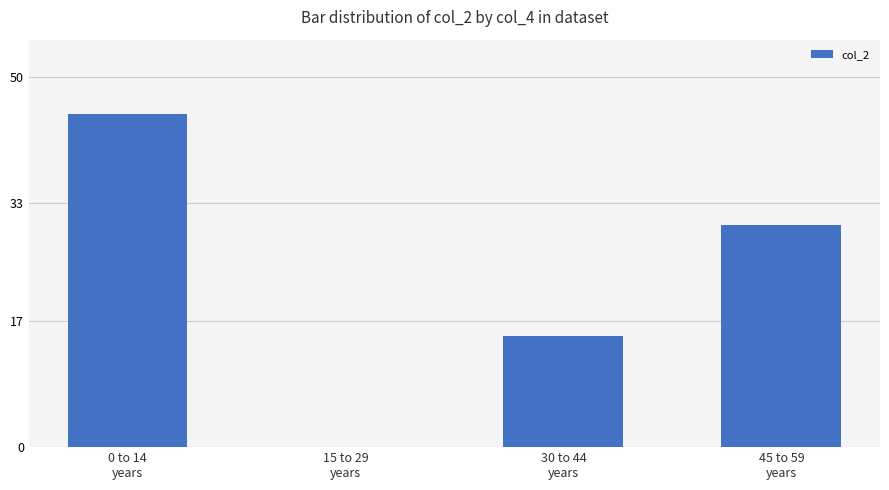

Reading left to right, list all the values displayed in this chart.

0 to 14
years=45	15 to 29
years=0	30 to 44
years=15	45 to 59
years=30